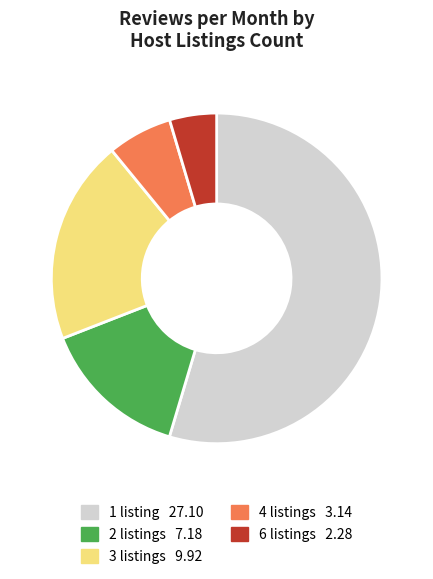

Is 1 the majority of the pie?

Yes